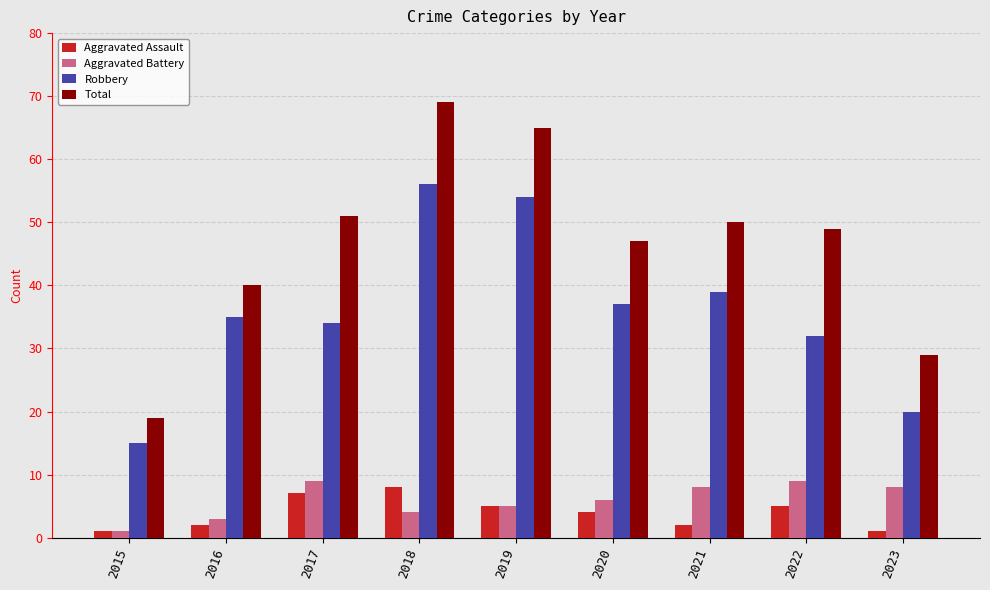

What is the value of the Aggravated Battery bar at the 9th from the left?

8